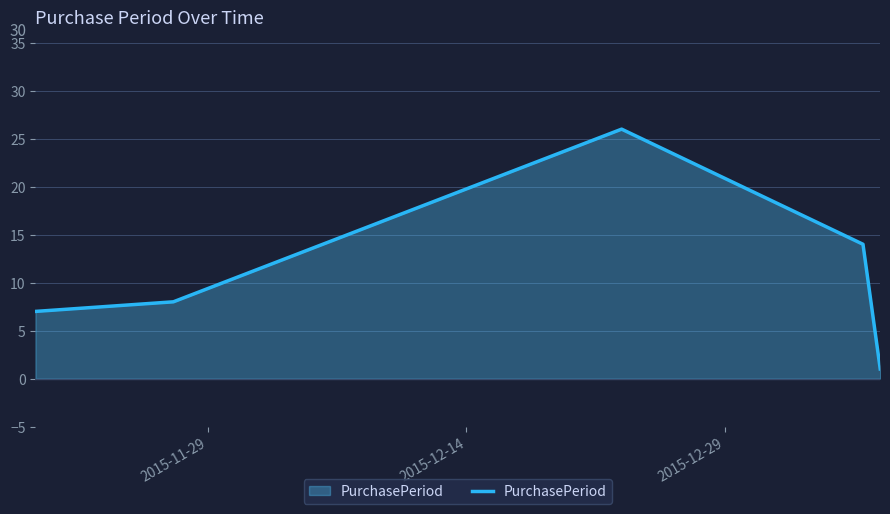

What is the difference between the second highest and minimum values?

13